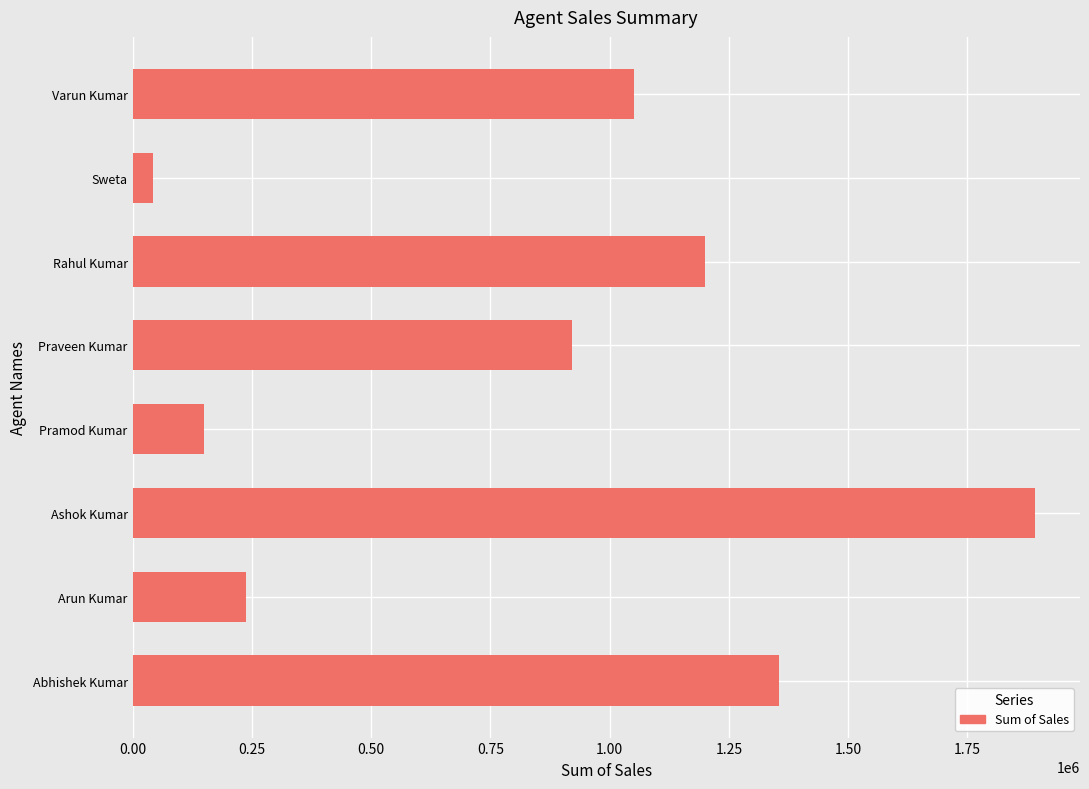

How many values are below 1051950?

4